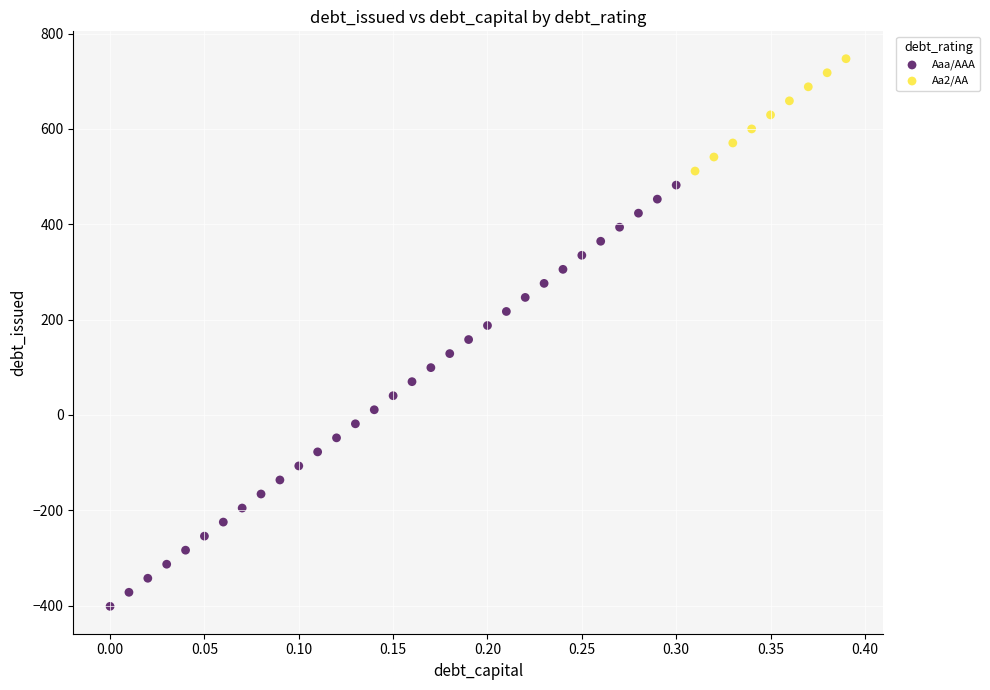

Which series contains the highest Y value?

Aa2/AA